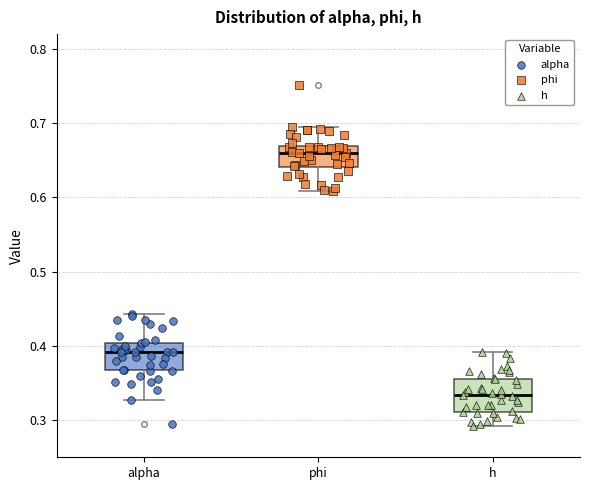

Reading left to right, transcribe this box plot: for each box, give where its median line is, the range the box spans, and where its two whiskers end, as read against the y-axis. The values are not printed on the chart, so give them approximately, as read against the axis.

alpha: median 0.39, box 0.37 to 0.40, whiskers 0.33 to 0.44
phi: median 0.66, box 0.64 to 0.67, whiskers 0.61 to 0.70
h: median 0.33, box 0.31 to 0.36, whiskers 0.29 to 0.39